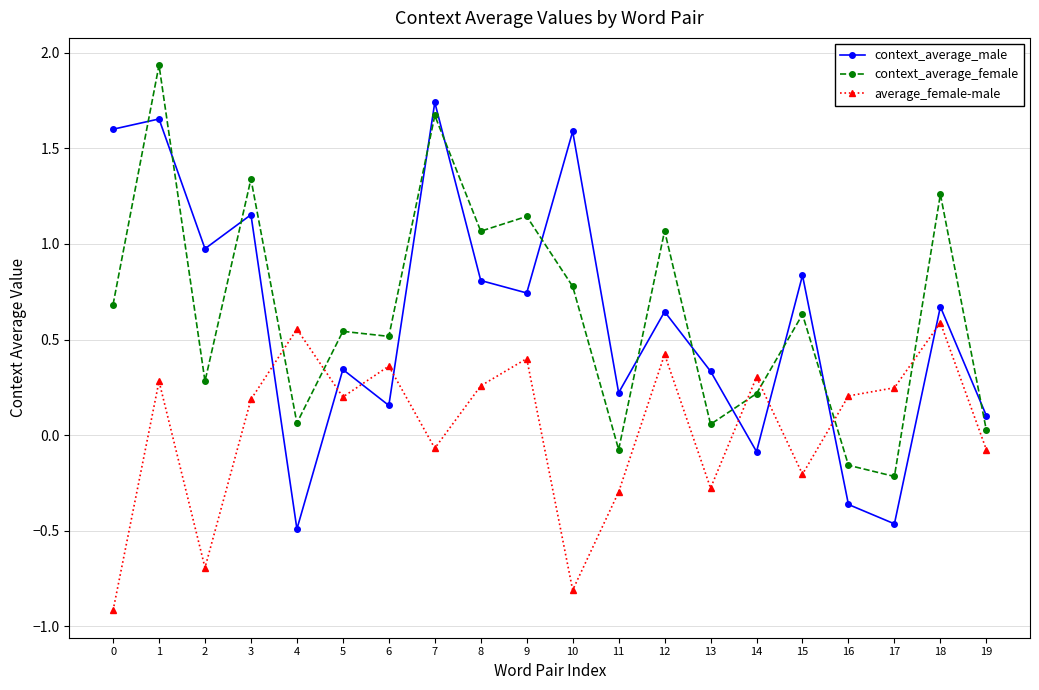

List the series in order of their peak value, lowest first.

average_female-male, context_average_male, context_average_female